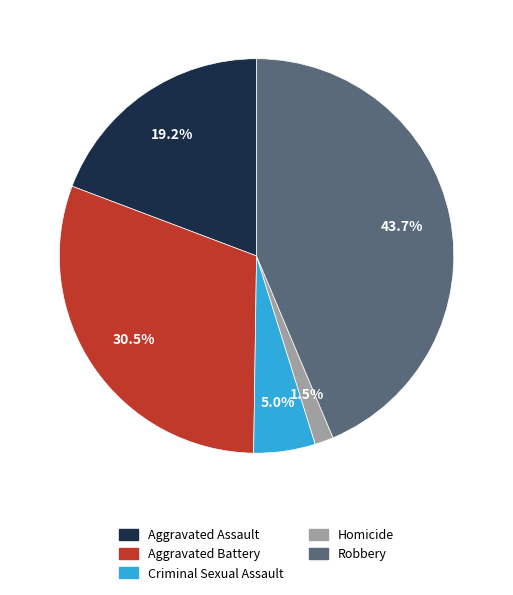

Which has a higher value, Aggravated Assault or Homicide?

Aggravated Assault